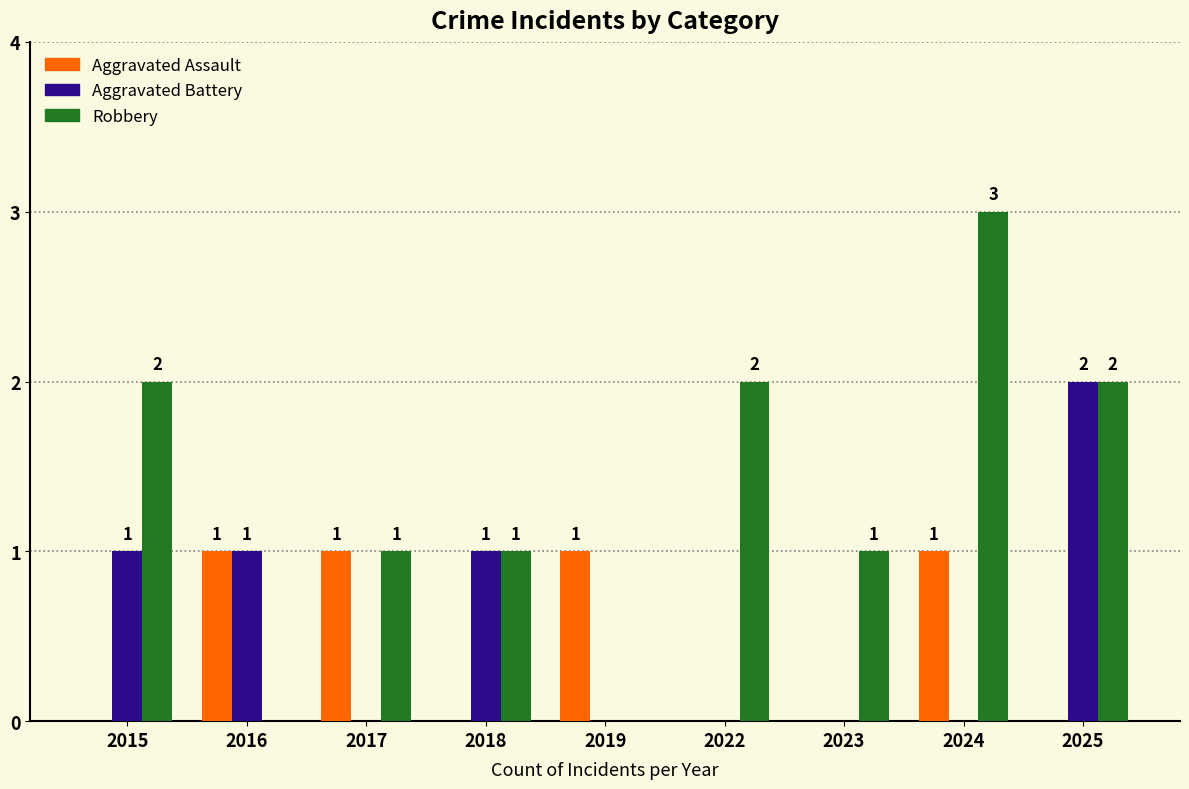

Which series changed the most between 2018 and 2023?

Aggravated Battery